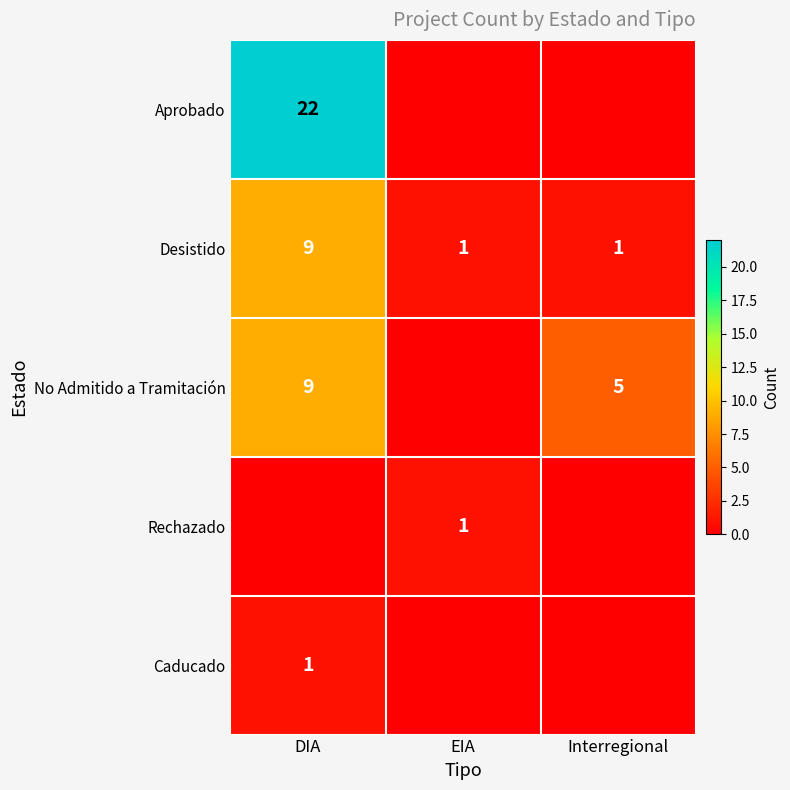

What is the highest value of the Desistido series?

9